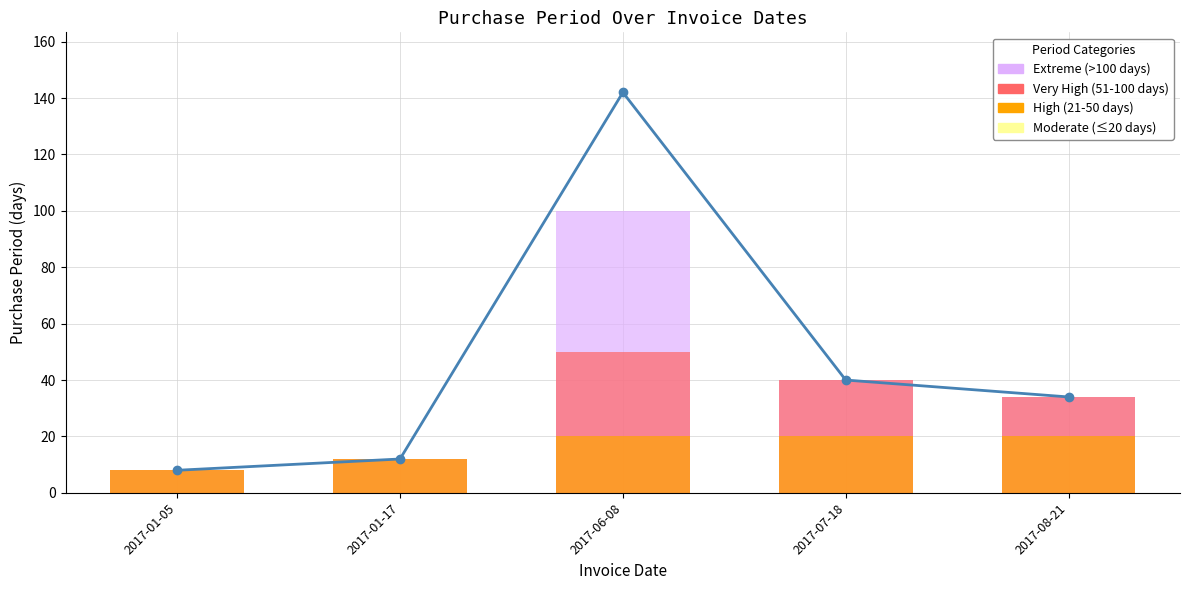

What is the difference between the values at 2017-07-18 and 2017-08-21?

6